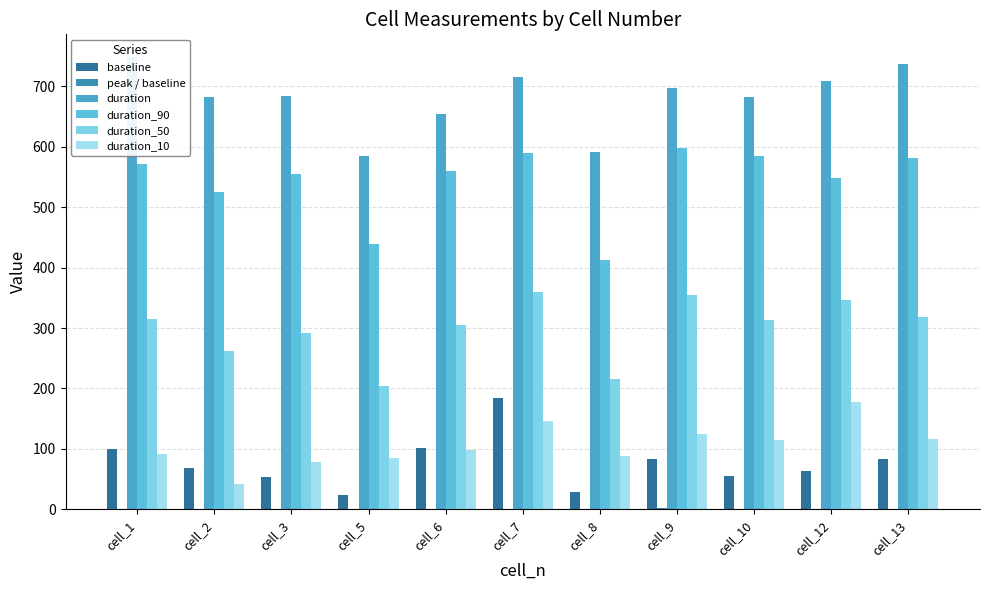

What is the maximum value for baseline?

183.9